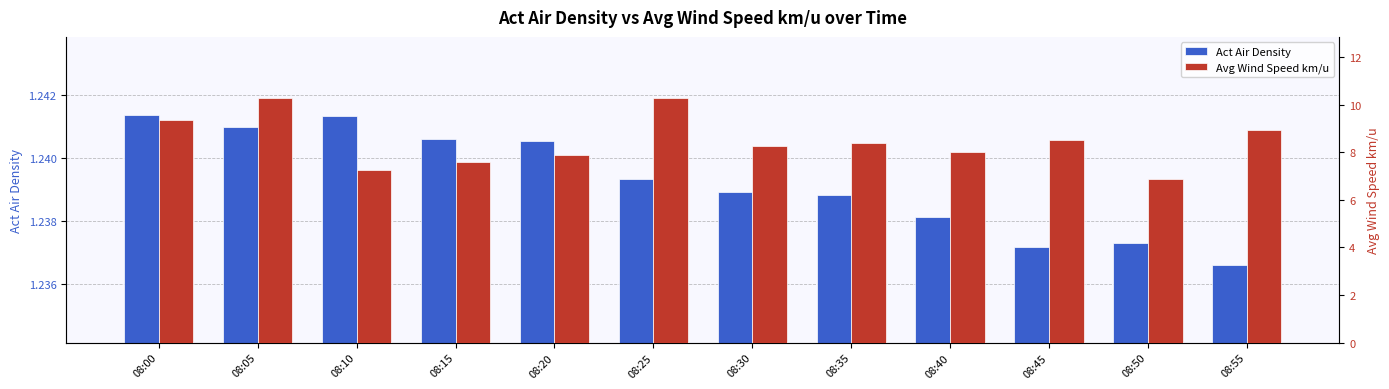

What value does the Act Air Density series have at 08:10?

1.2